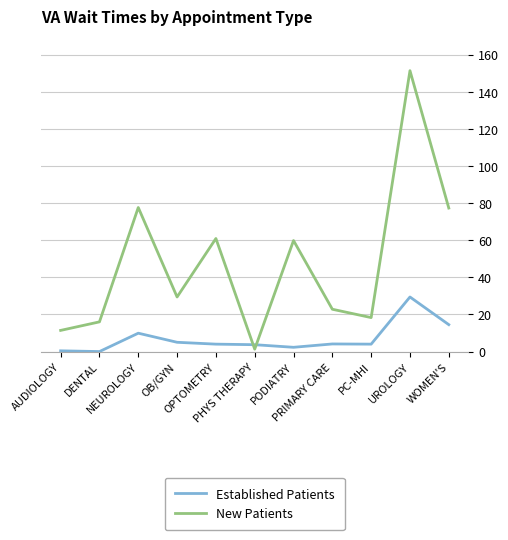

True or false: Established Patients and New Patients intersect in this chart.

True